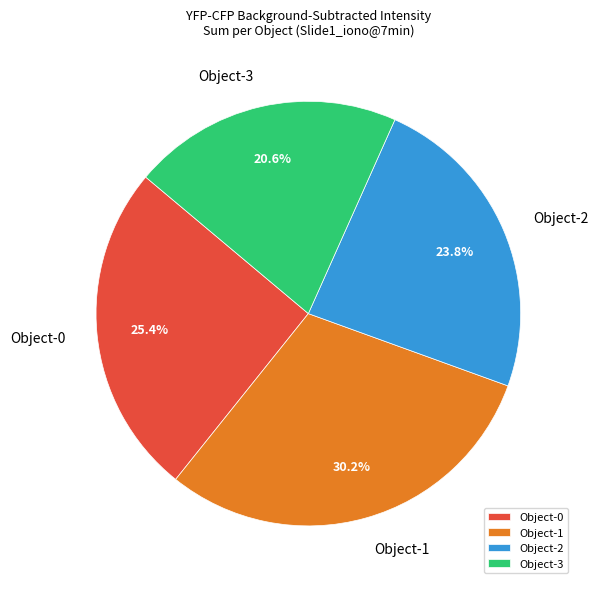

To the nearest percent, what percentage of the pie is Object-1?

30%